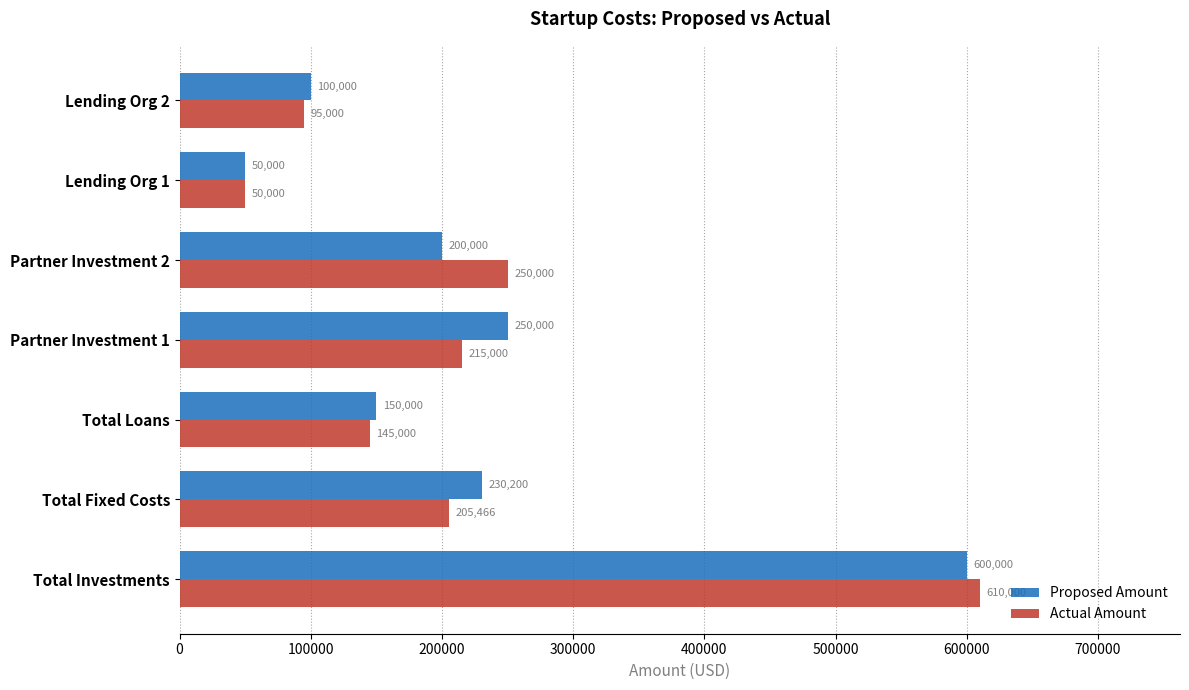

What is the lowest value of the Proposed Amount series?

50000